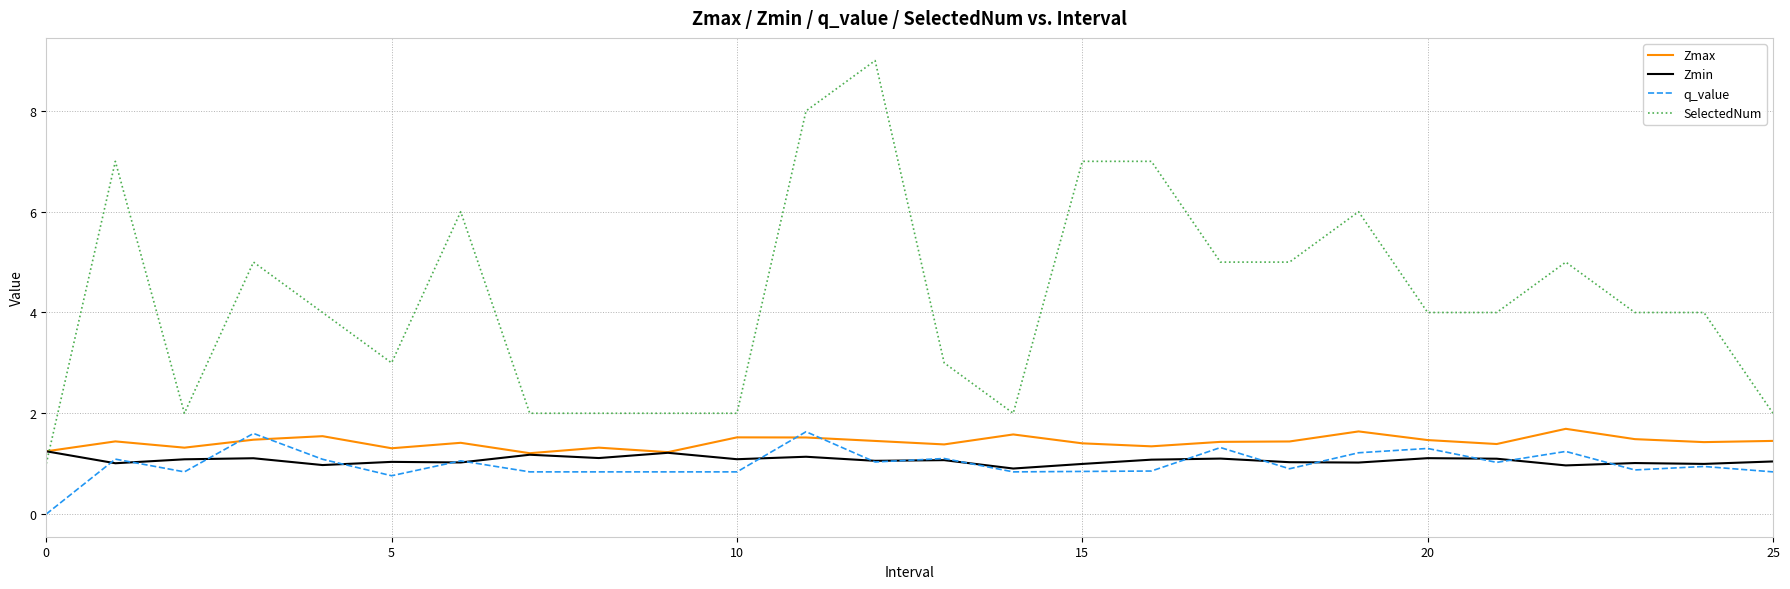

How many times do Zmin and SelectedNum cross each other?

1